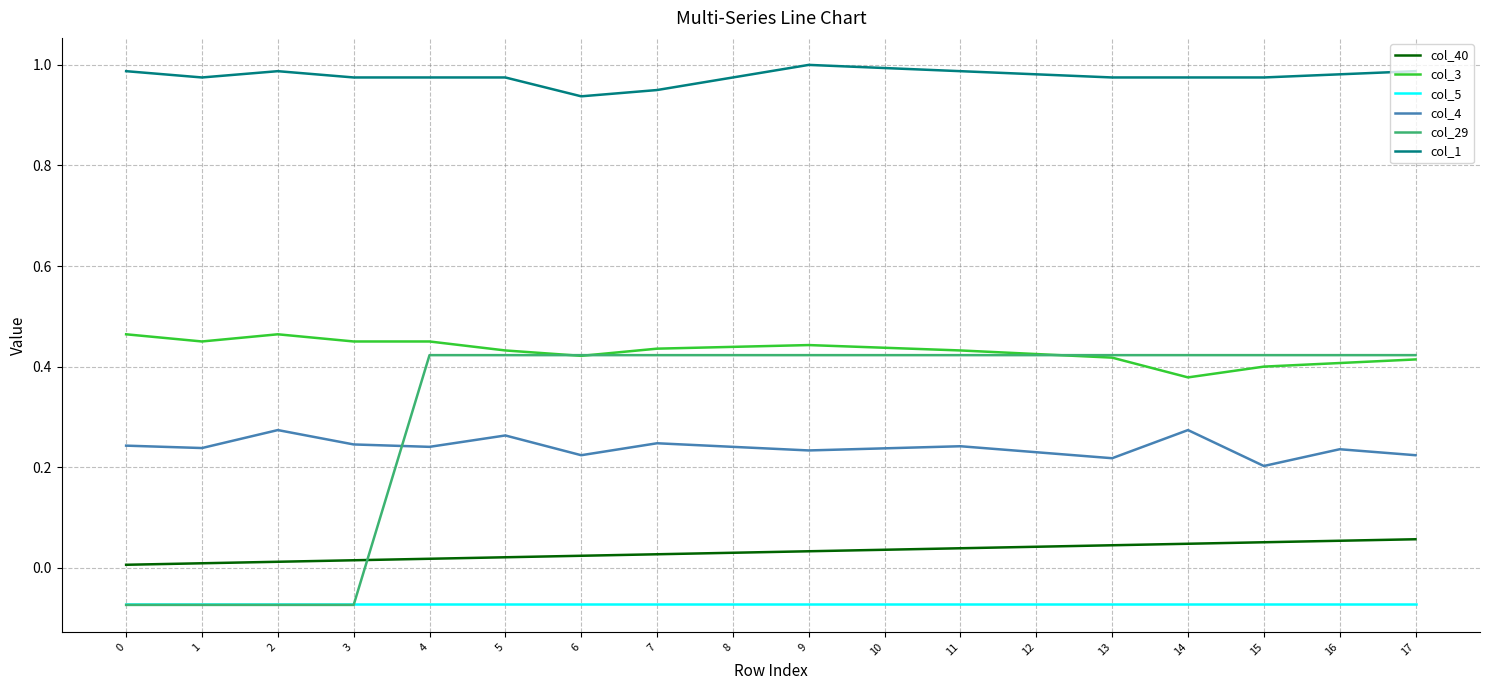

True or false: col_29 and col_1 intersect in this chart.

False